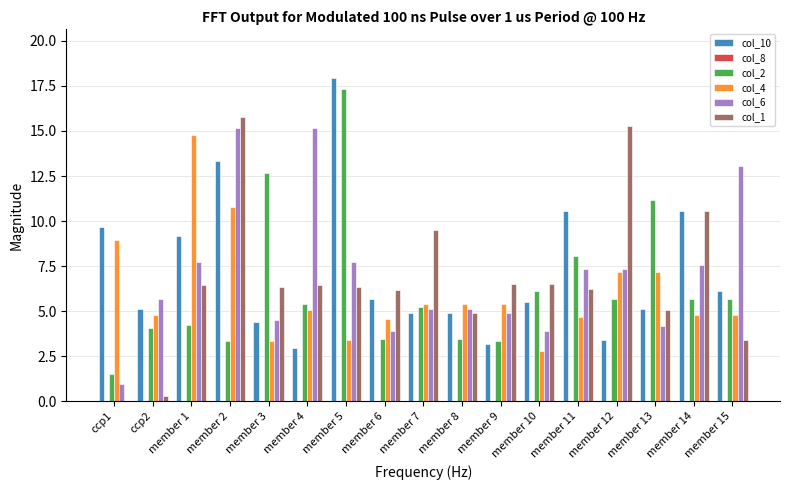

Is the value of col_4 at member 5 greater than the value of col_6 at member 1?

No